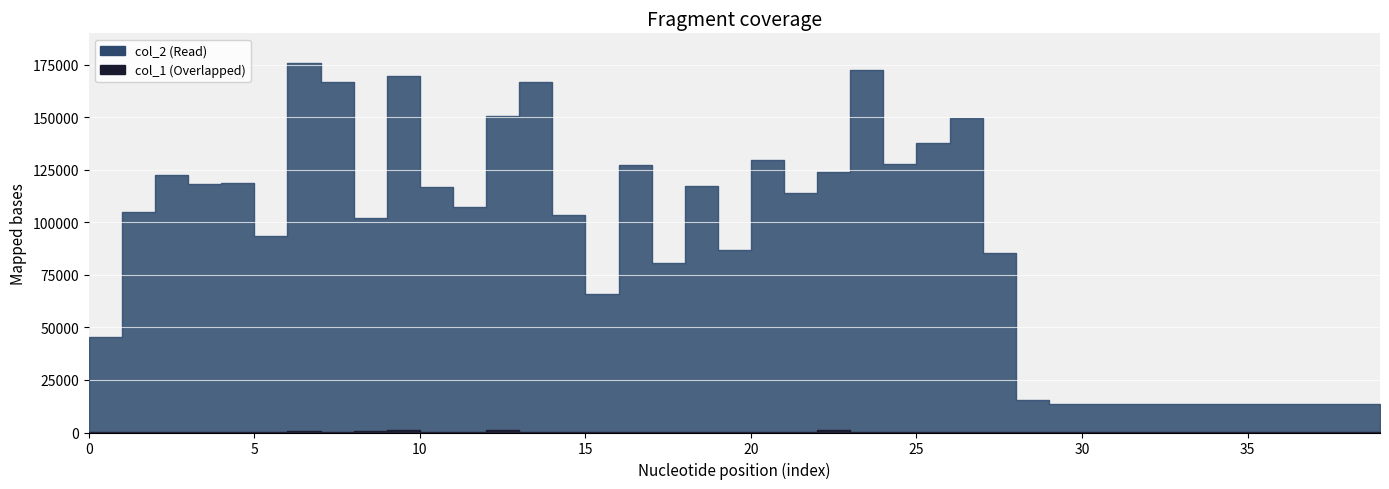

What is the value of the col_1 point at the 31st from the left?

240